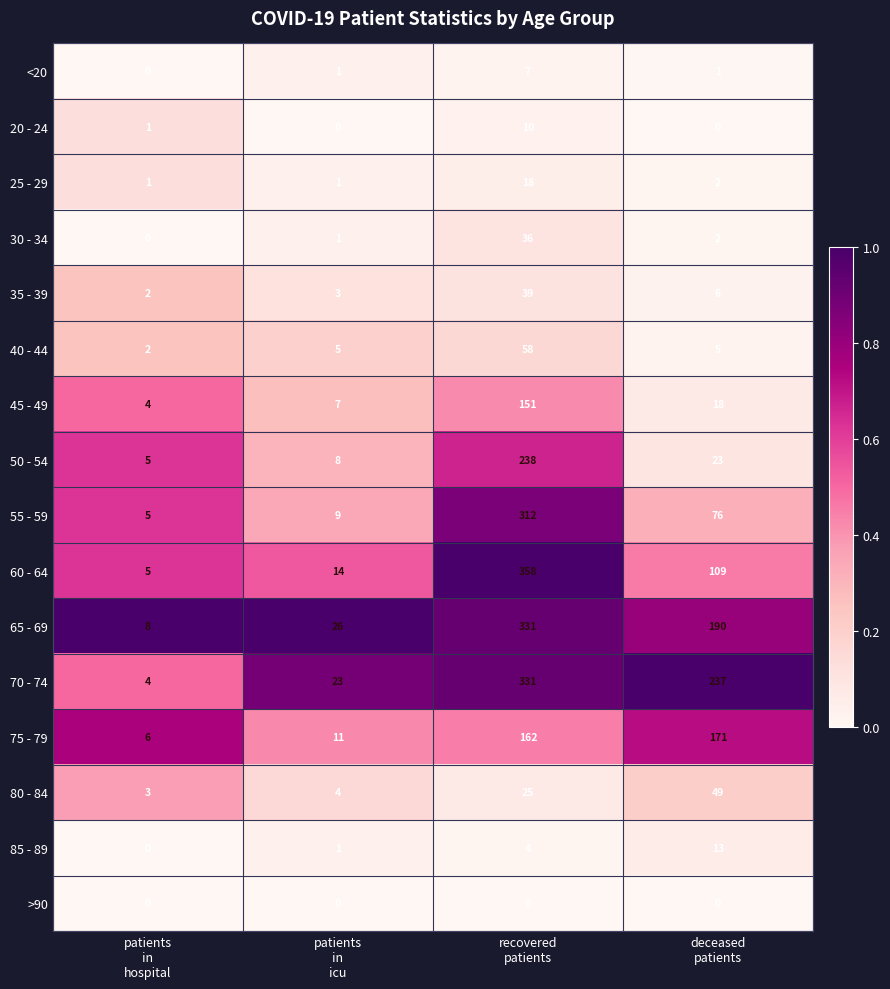

Which series has the largest range (max minus min)?

60 - 64